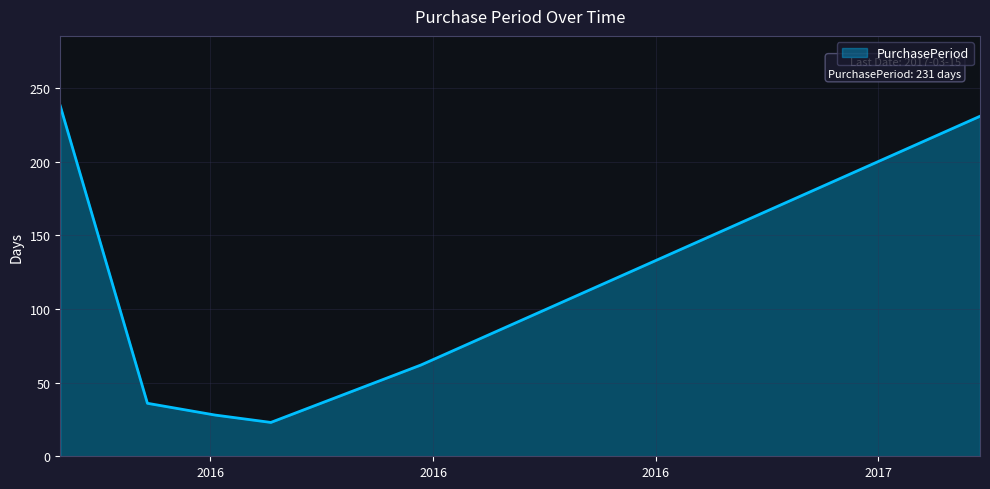

What is the sum of all values?

618